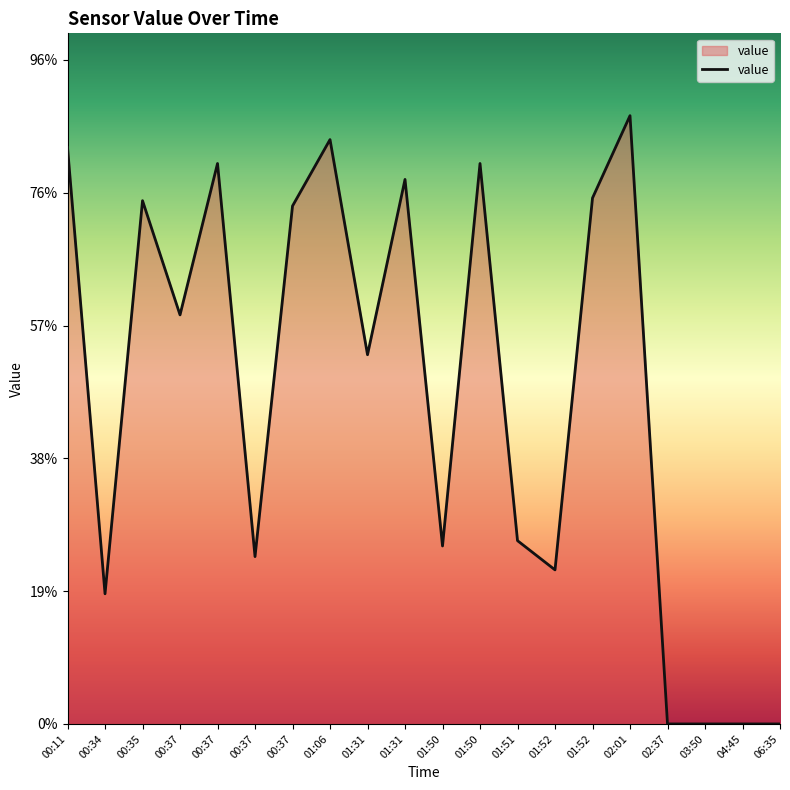

Where does the data first go above 154?

00:11